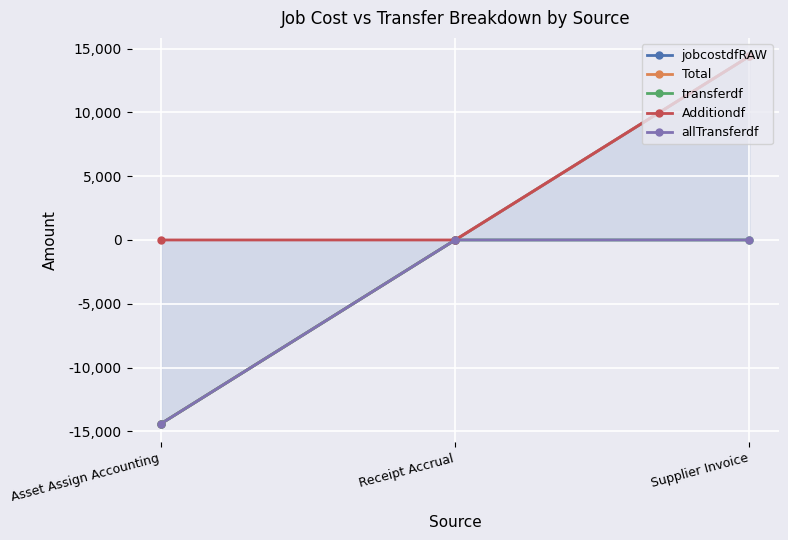

Is it true that allTransferdf equals 6968.9 at Receipt Accrual?

False